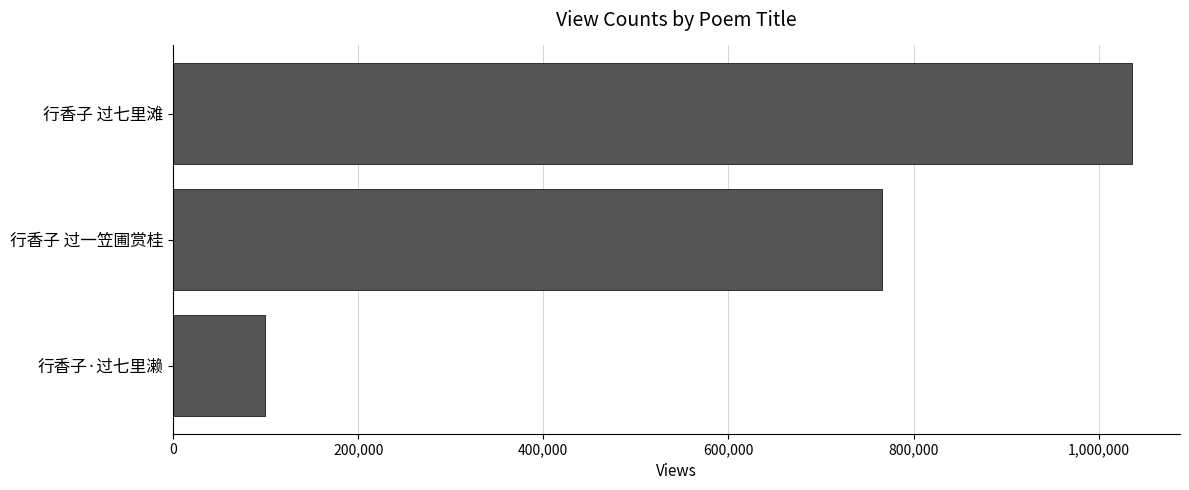

Rank the categories by value from highest to lowest.

行香子 过七里滩, 行香子 过一笠圃赏桂, 行香子·过七里濑